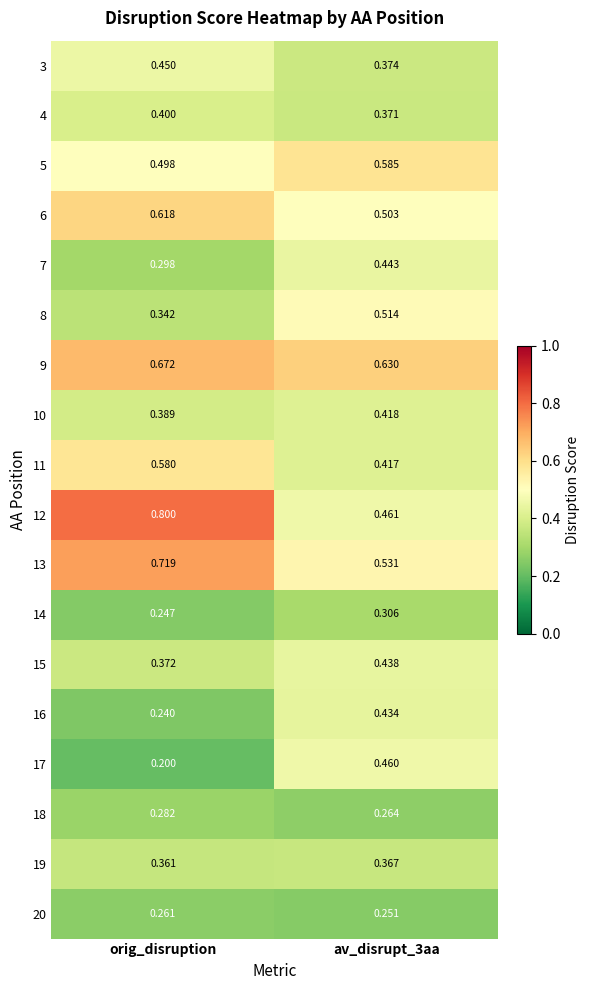

Where is 19 nearest to the value 0?

orig_disruption